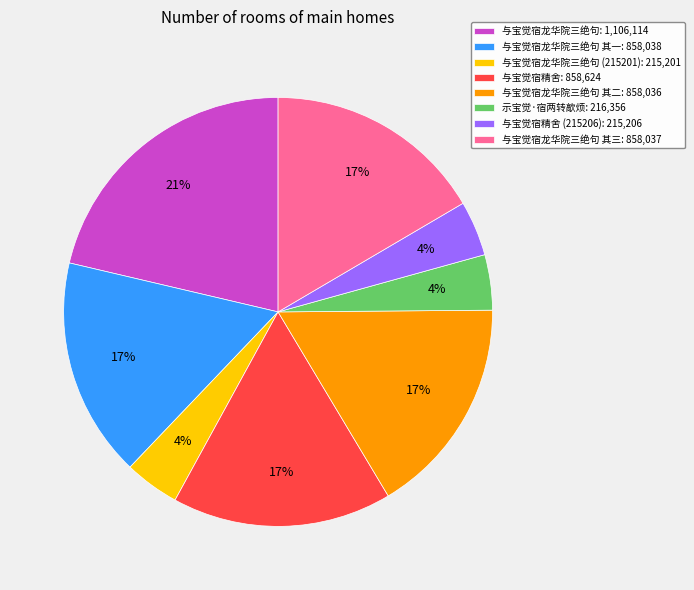

Does any single category account for the majority?

No